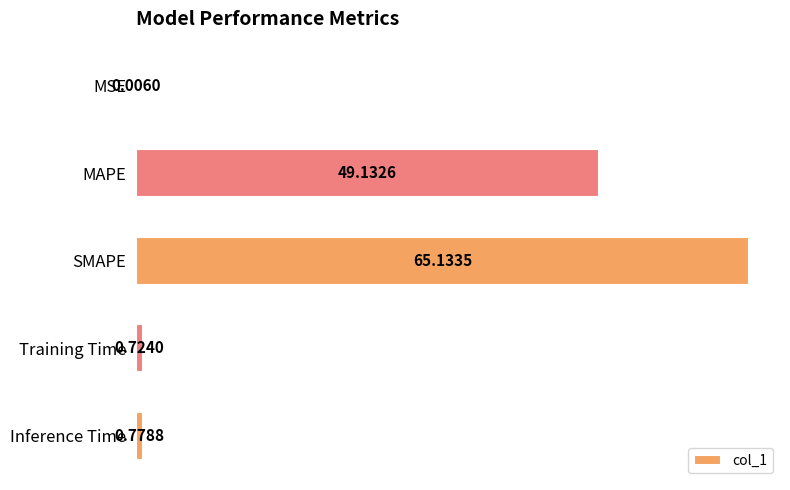

What is the sum of the values at SMAPE and MSE?

65.1